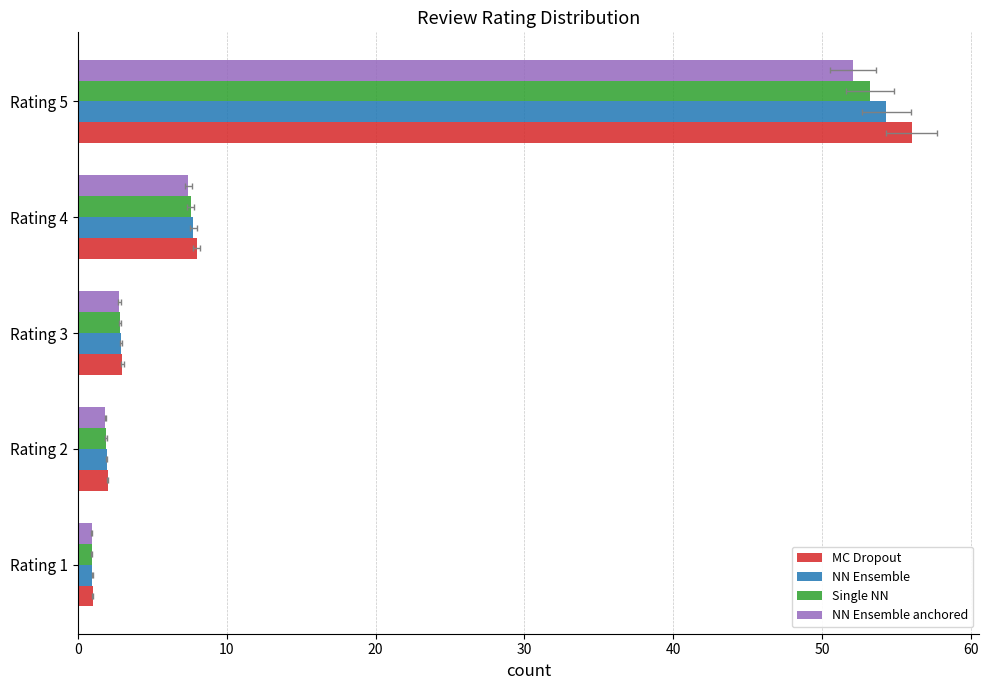

Which series changed the most between Rating 2 and Rating 5?

MC Dropout